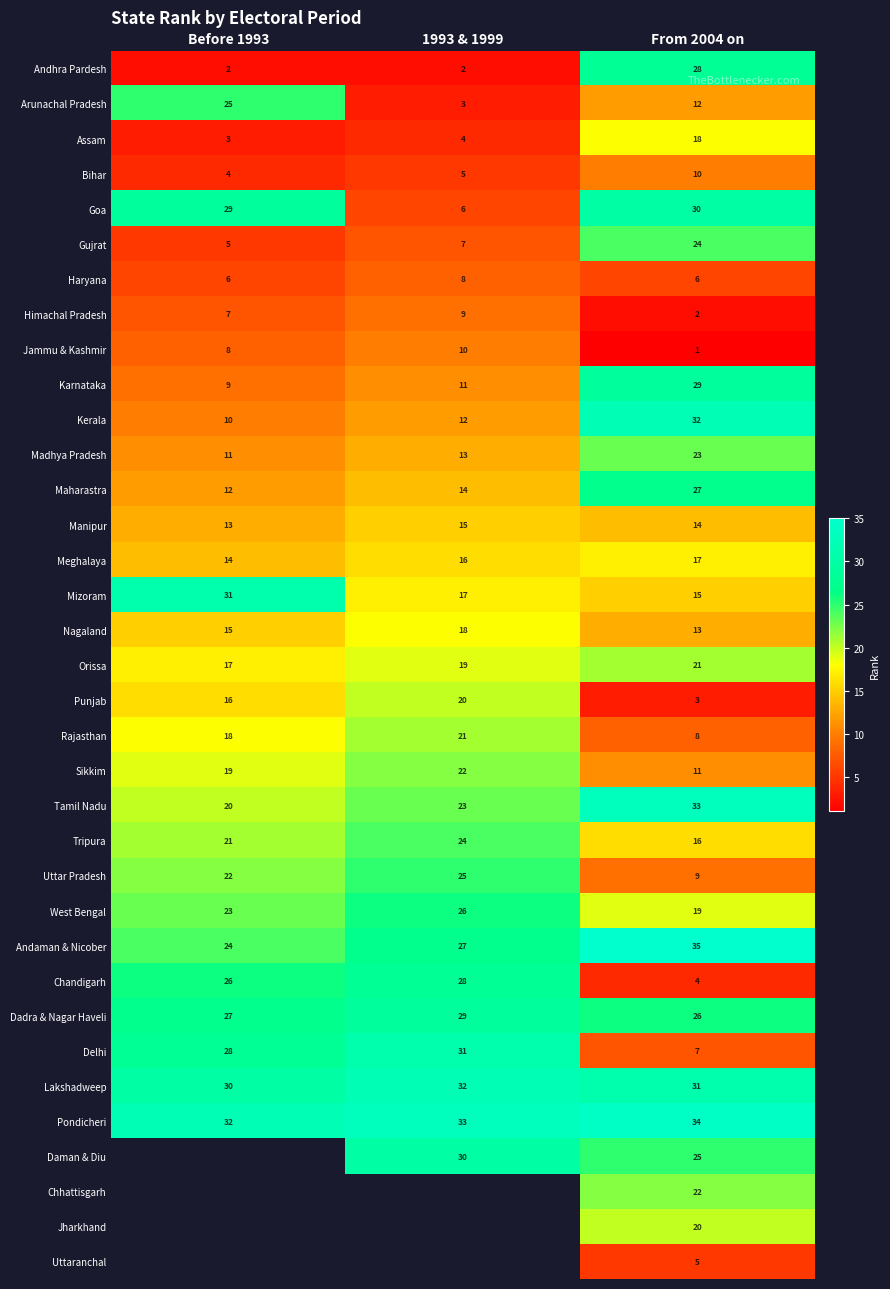

At which label is Manipur closest to 14?

From 2004 on